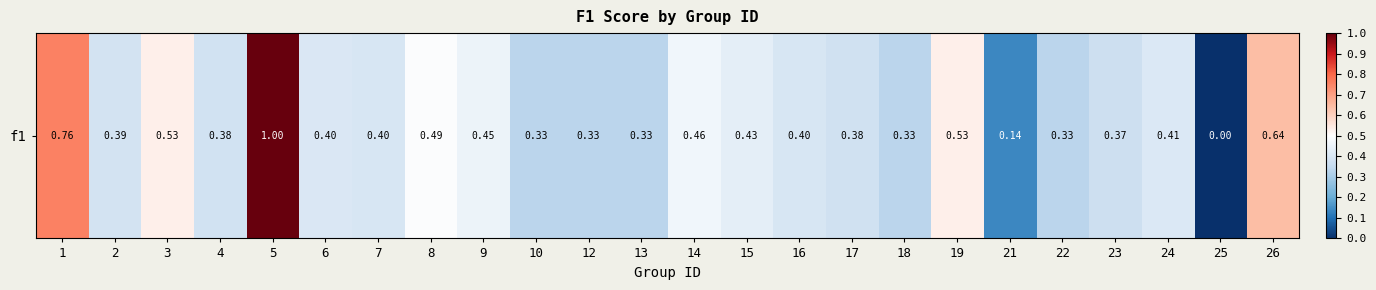

Between 16 and 9, which is larger?

9